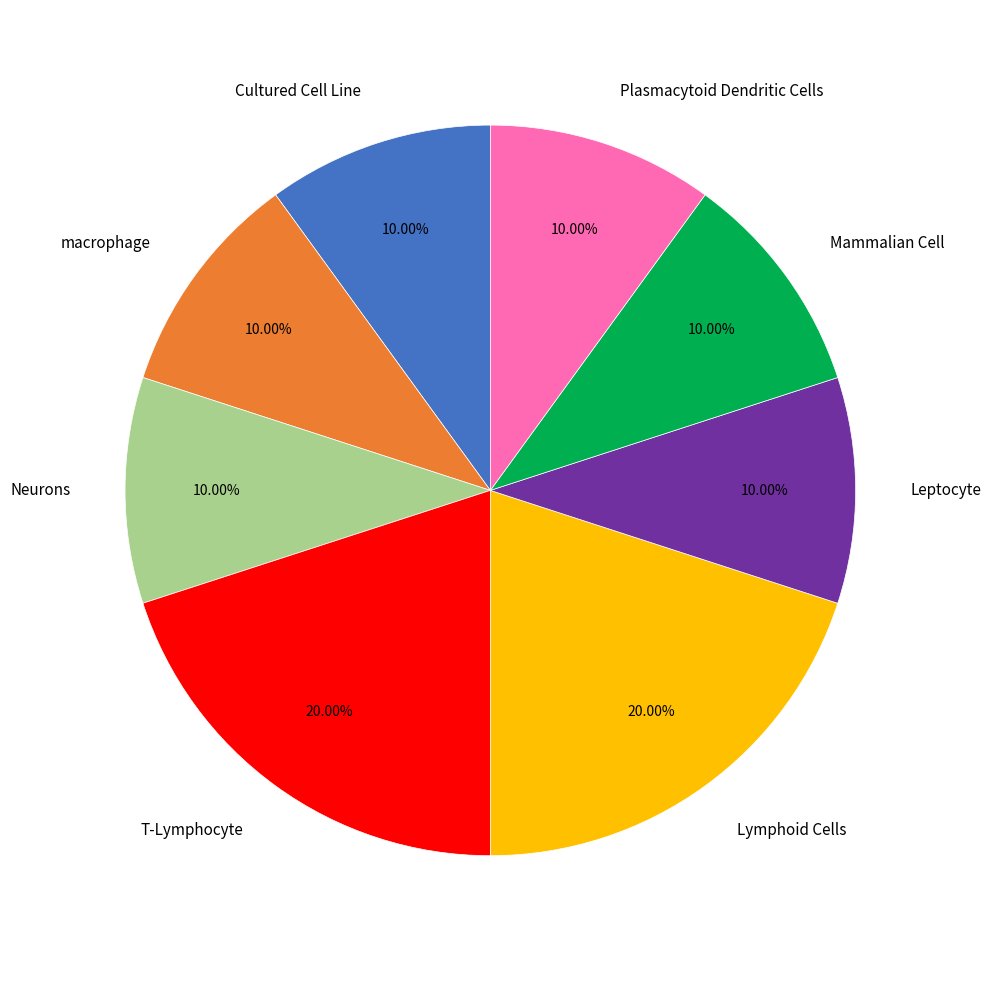

Does Mammalian Cell represent more than half of the total?

No